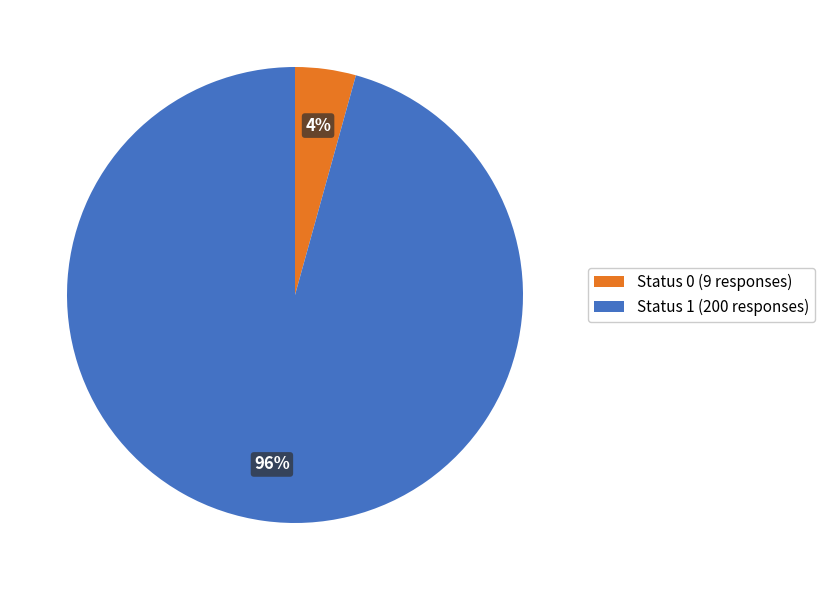

The Status 1 (200 responses) slice represents 96% of the pie. True or false?

True